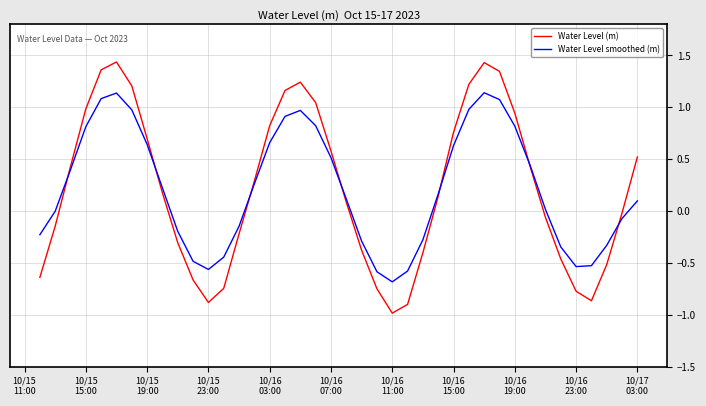

Which series has the widest spread of values?

Water Level (m)